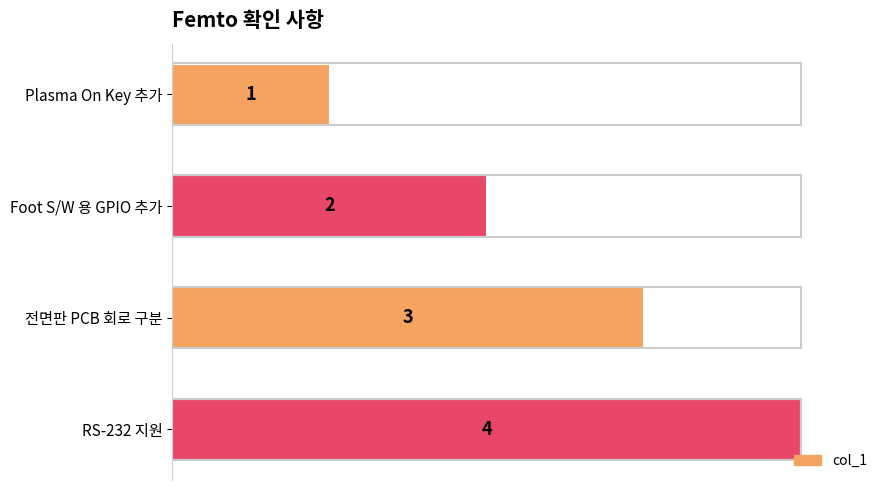

True or false: the data shows 3 at 전면판 PCB 회로 구분.

True